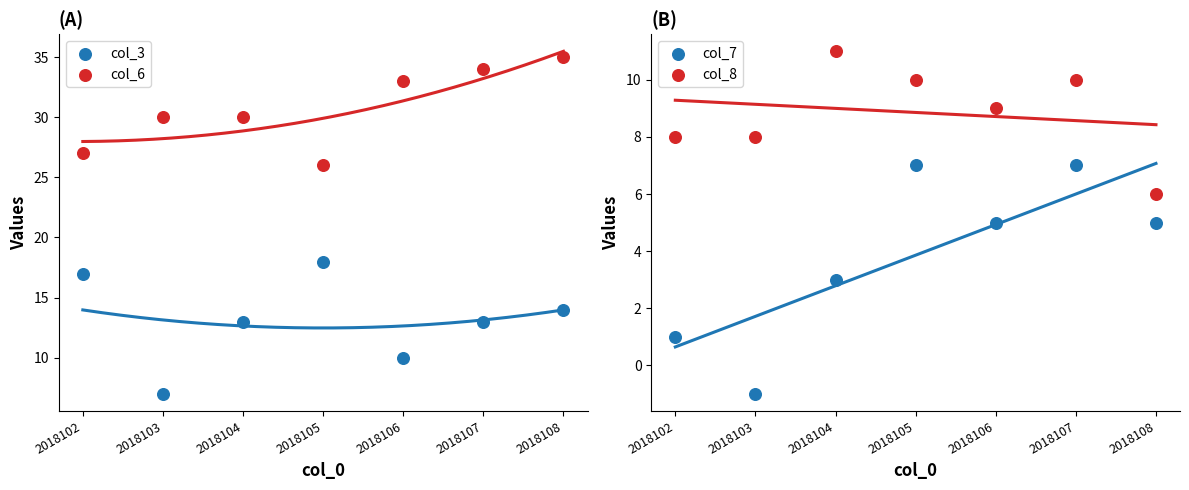

Which series has the largest Y range (max minus min)?

col_3